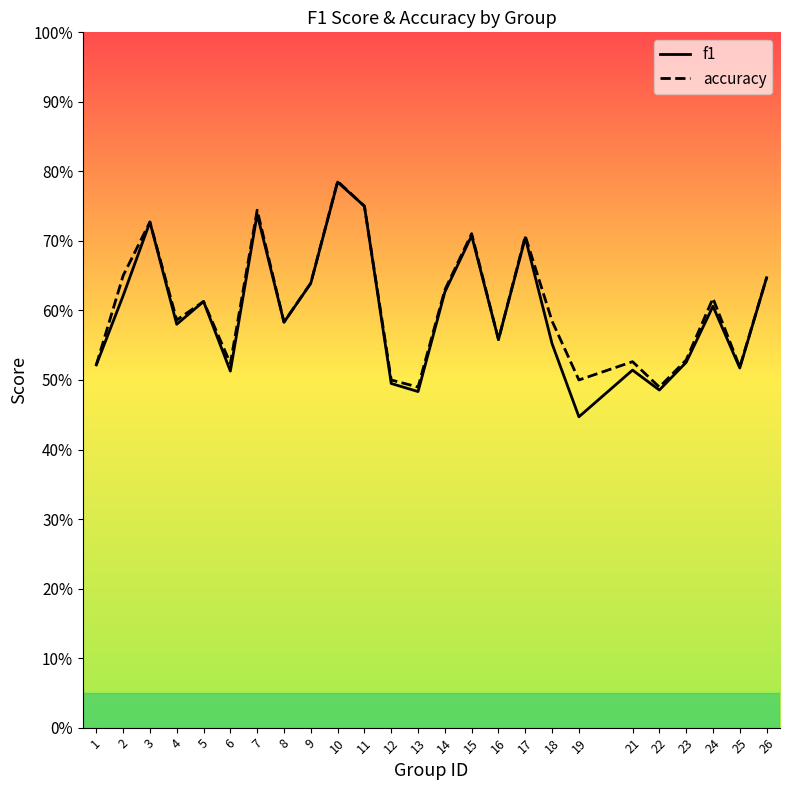

At which label is accuracy closest to 0?

13